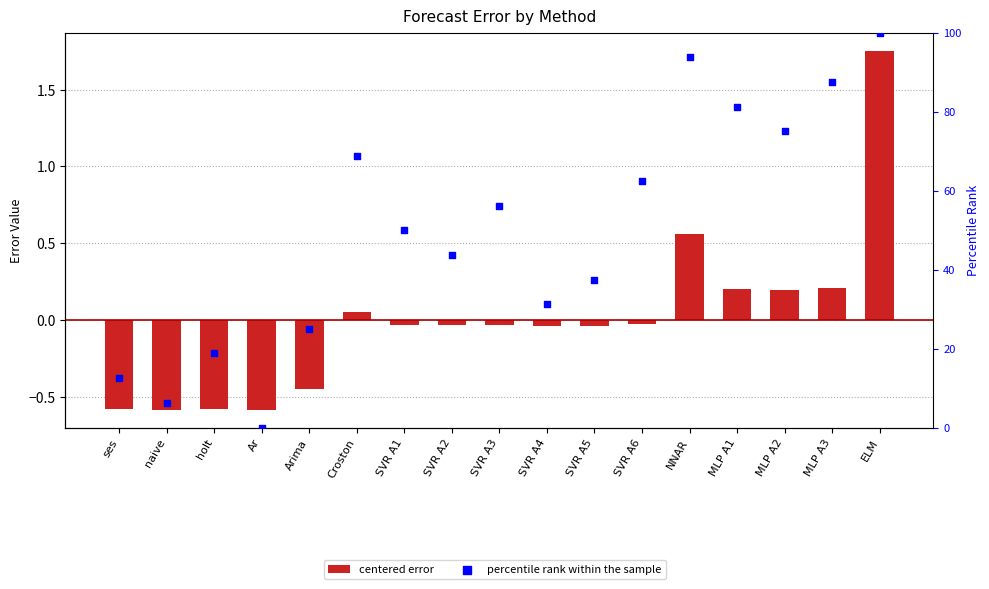

Which series reaches the maximum Y coordinate?

percentile rank within the sample